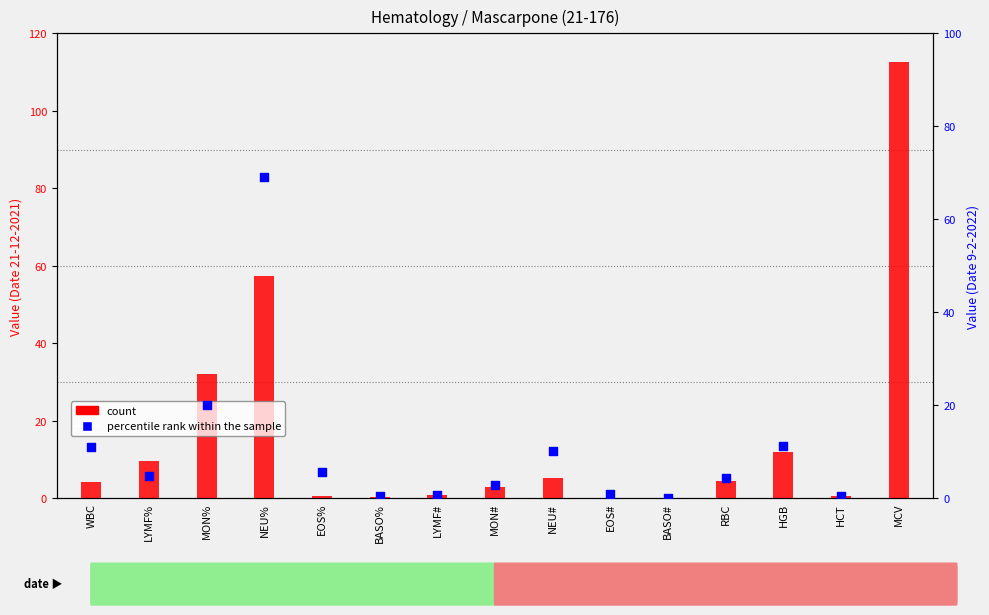

What is the total value across all series at MON%?

52.0